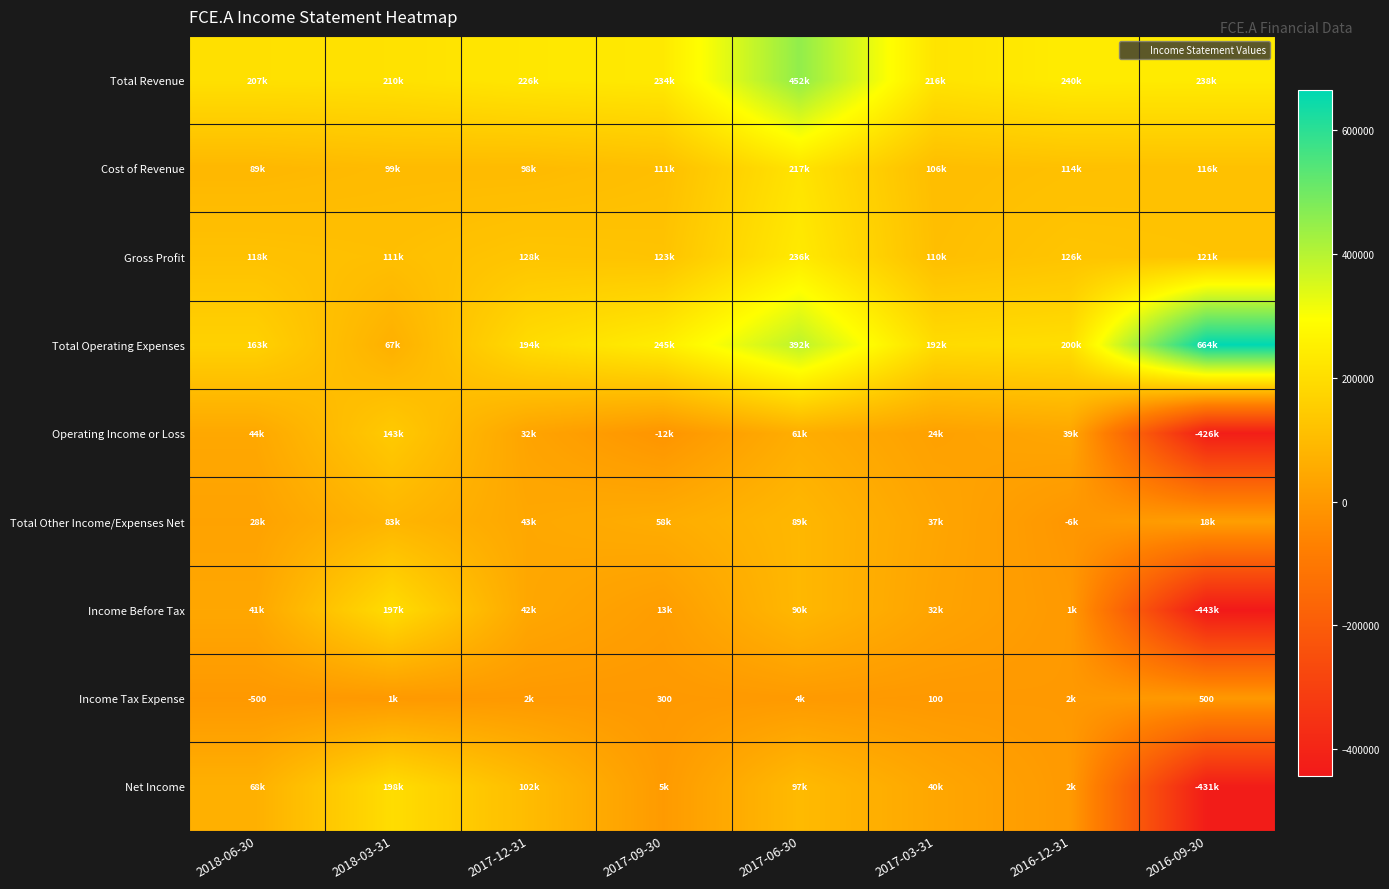

What is the total value across all series at 2017-03-31?

757500